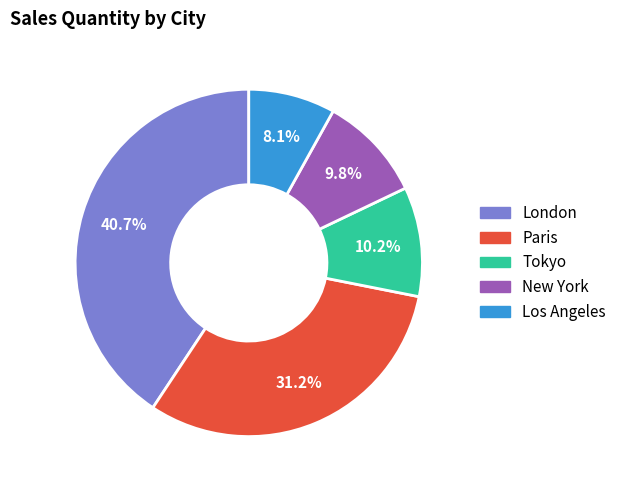

Is New York the majority of the pie?

No